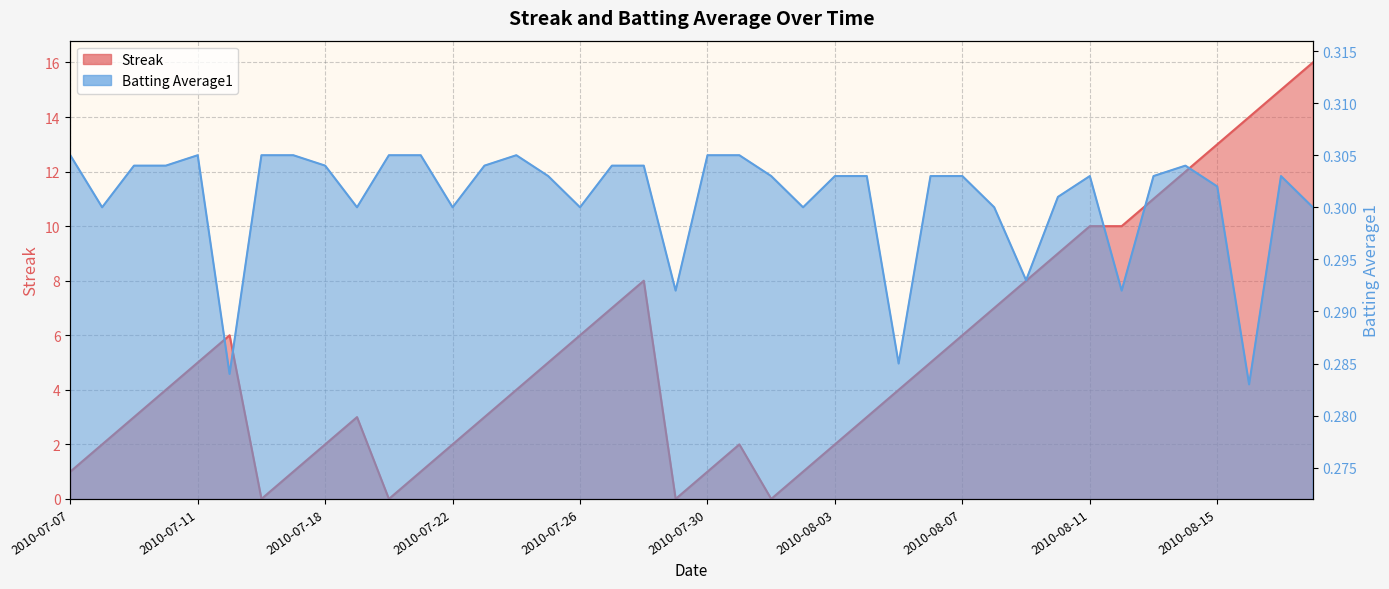

Which has a higher value, 2010-07-08 or 2010-08-01?

2010-07-08